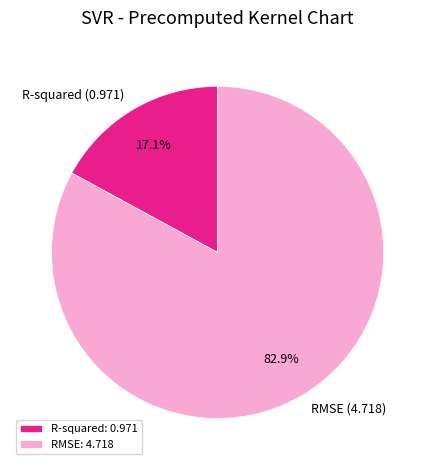

How much of the chart is everything except RMSE?

17.1%